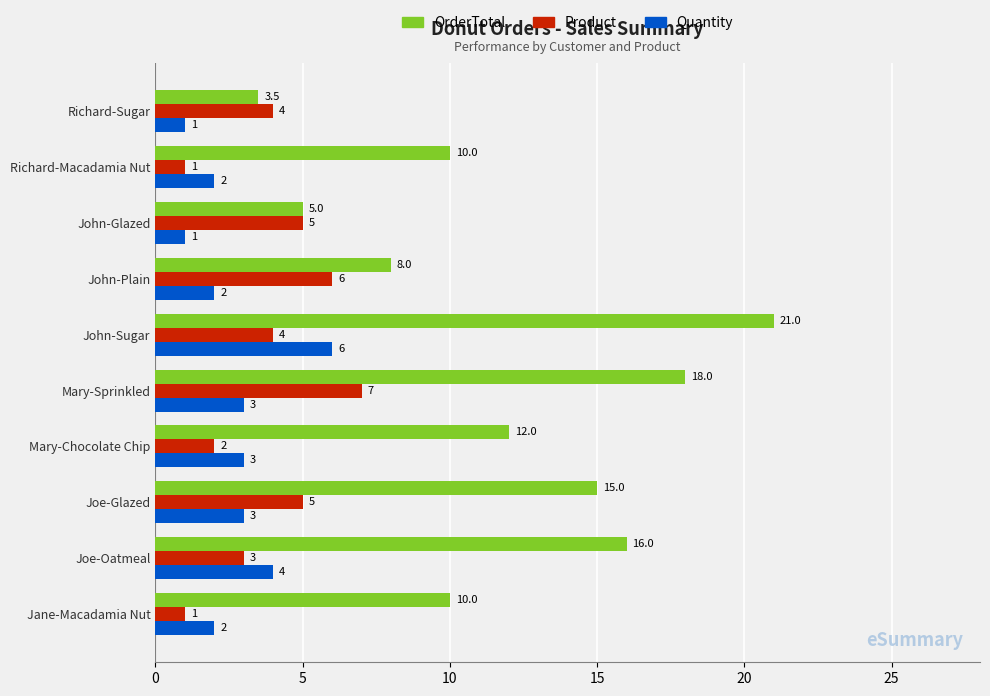

List the series in order of their peak value, lowest first.

Quantity, Product, OrderTotal